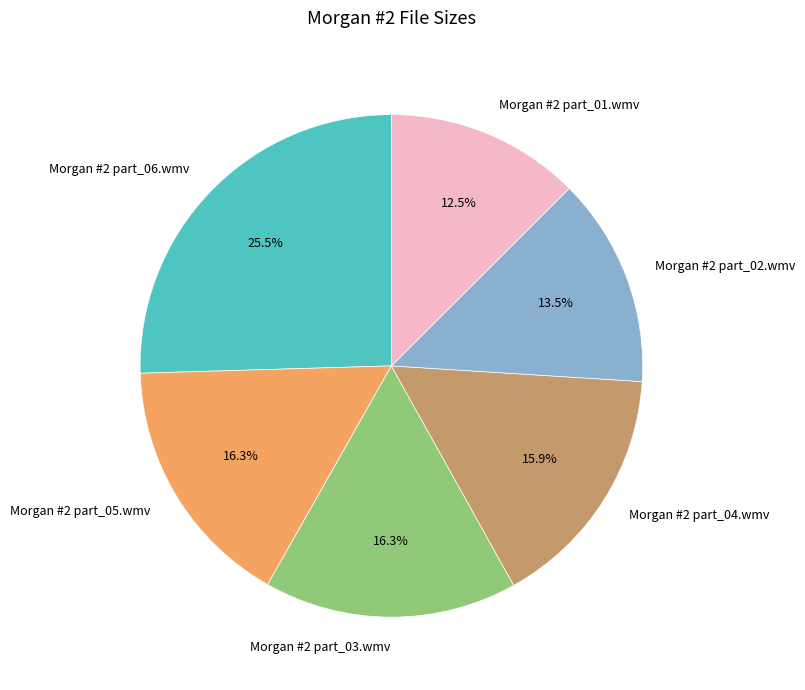

What percentage do Morgan #2 part_05.wmv and Morgan #2 part_03.wmv together represent?

32.6%